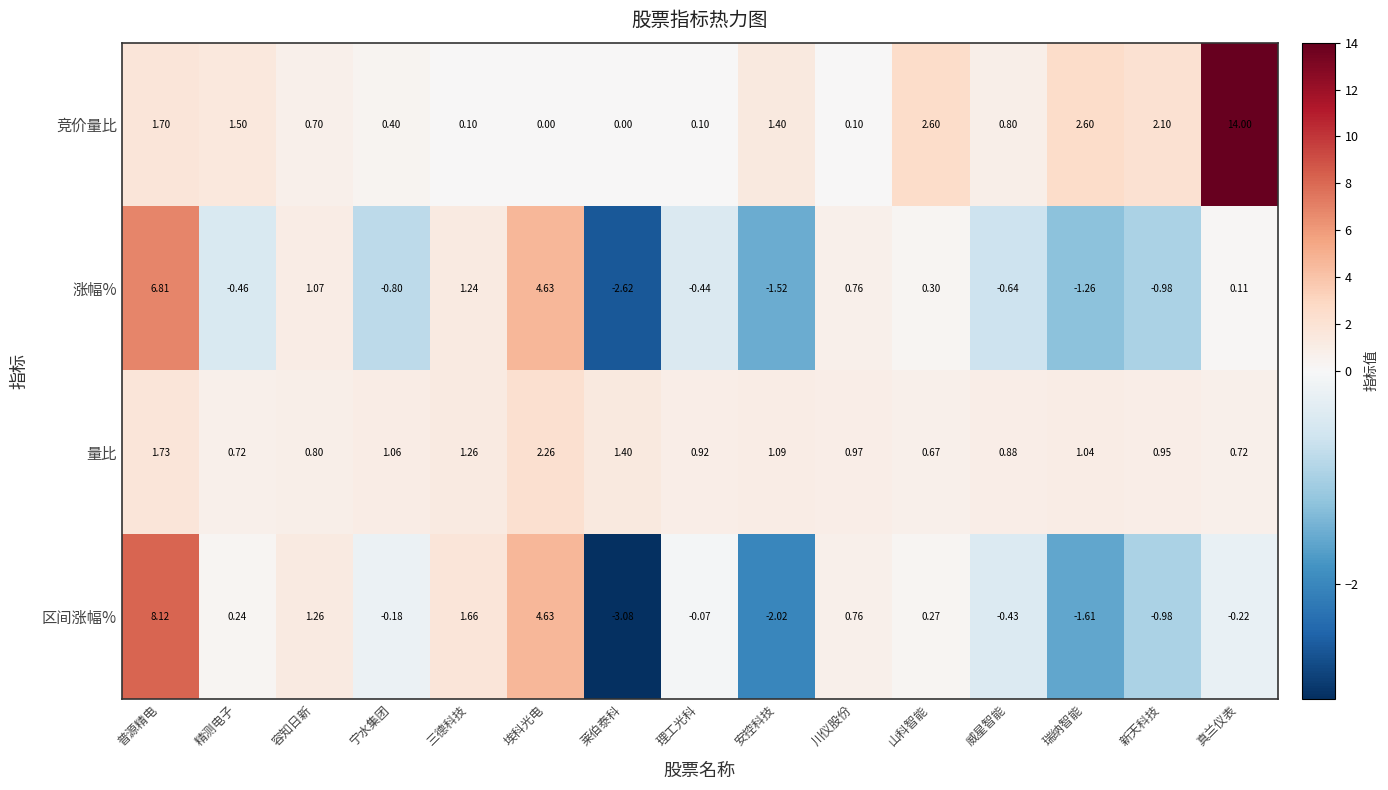

Count the number of data series in this chart.

4